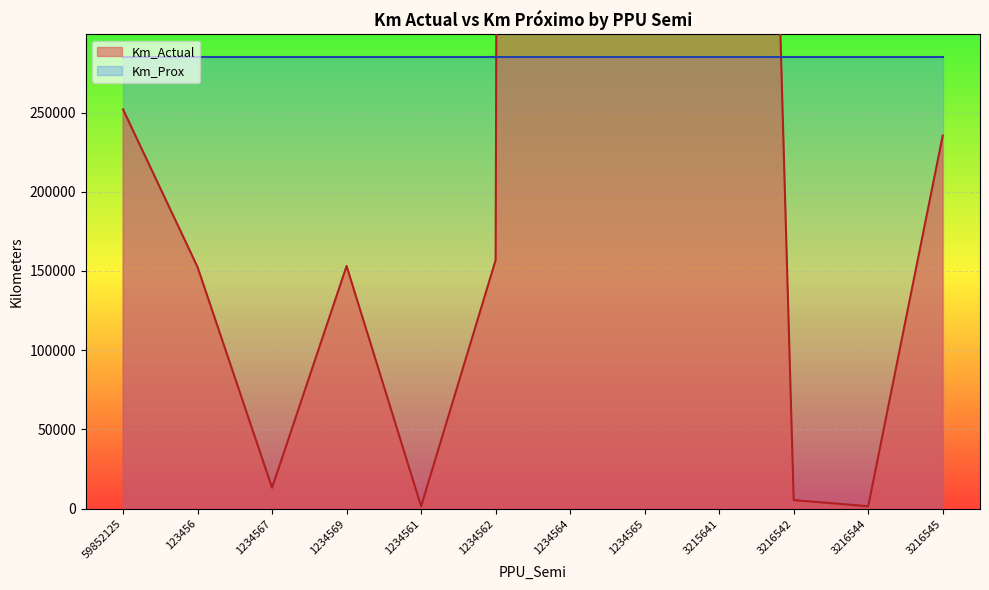

At which label is the value closest to 7842979?

3215641